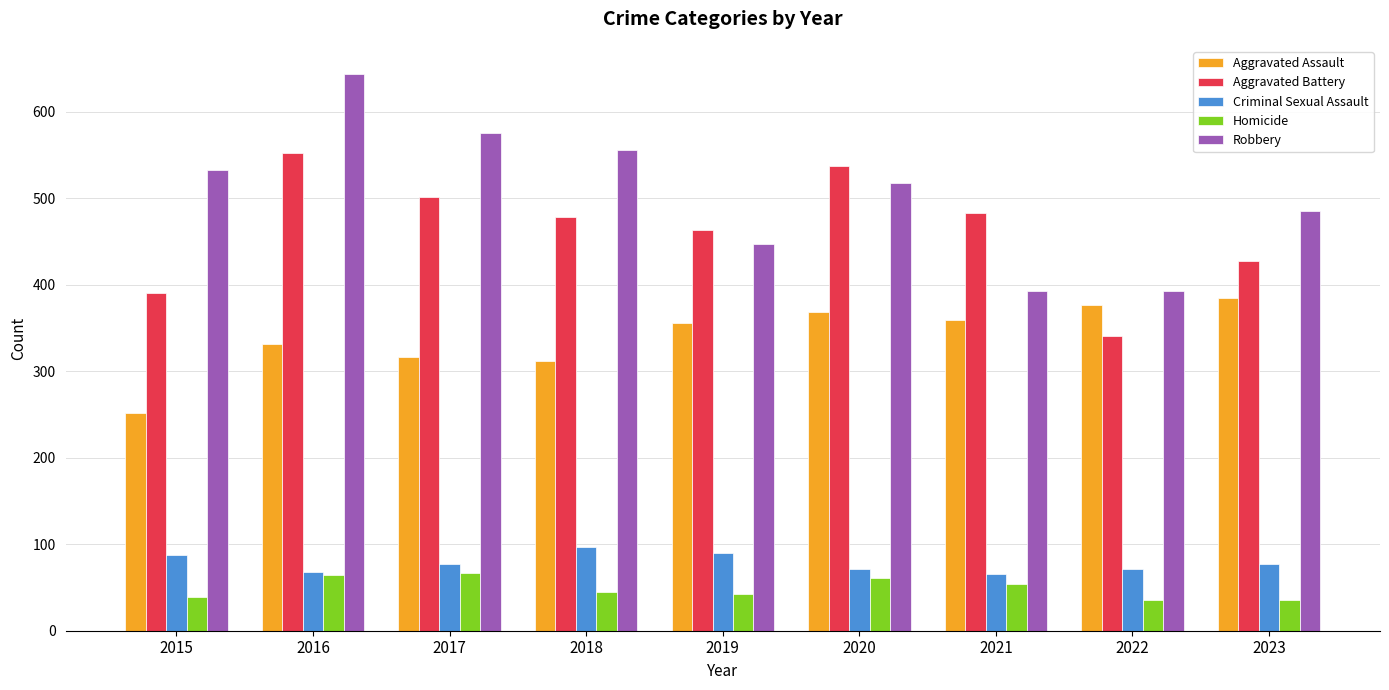

What is the value of the Robbery bar at the 8th from the left?

393